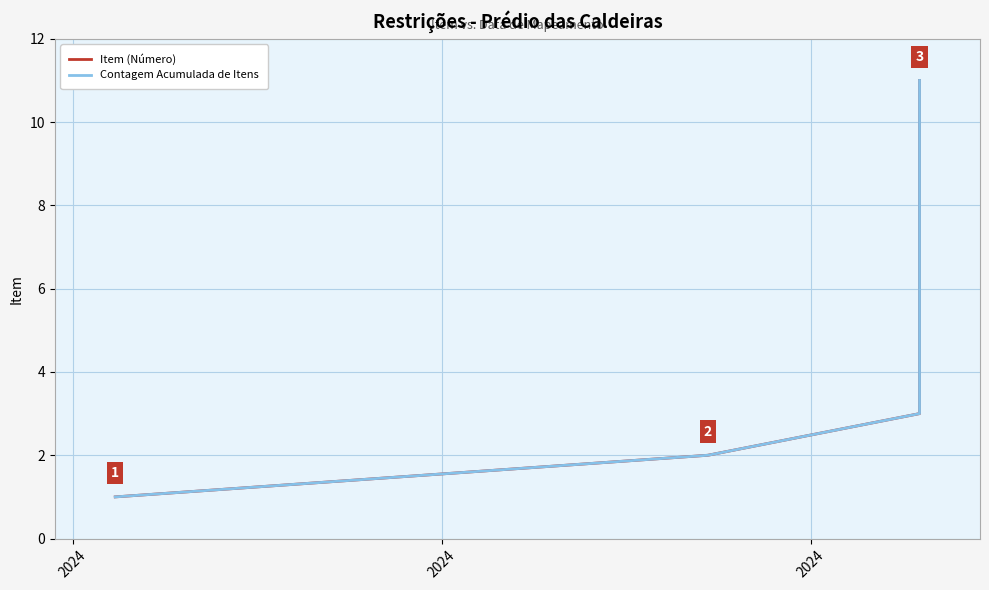

How many data points does each series have?

11